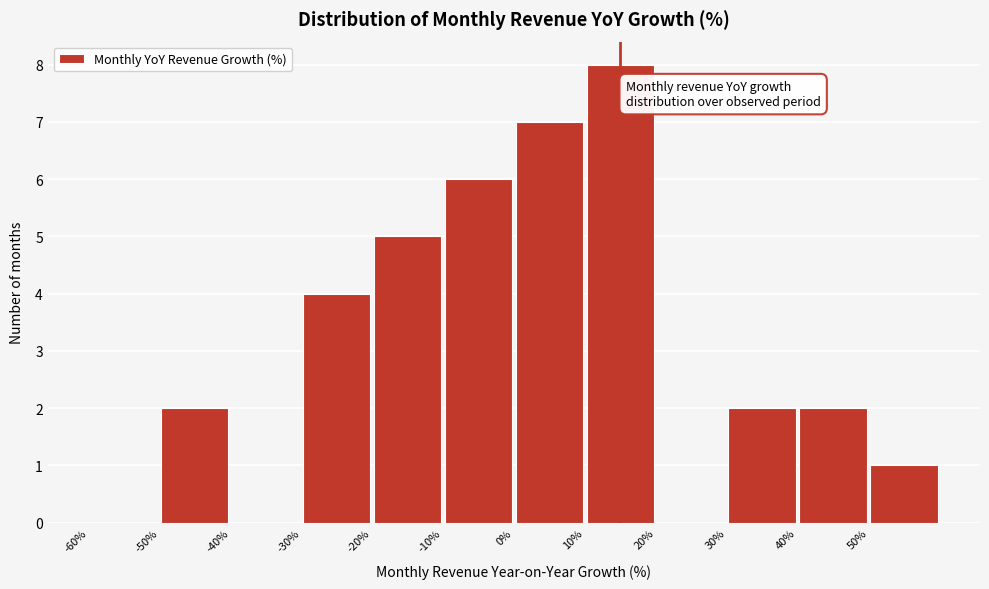

Over which range of the x-axis is the bar tallest?

10 to 20